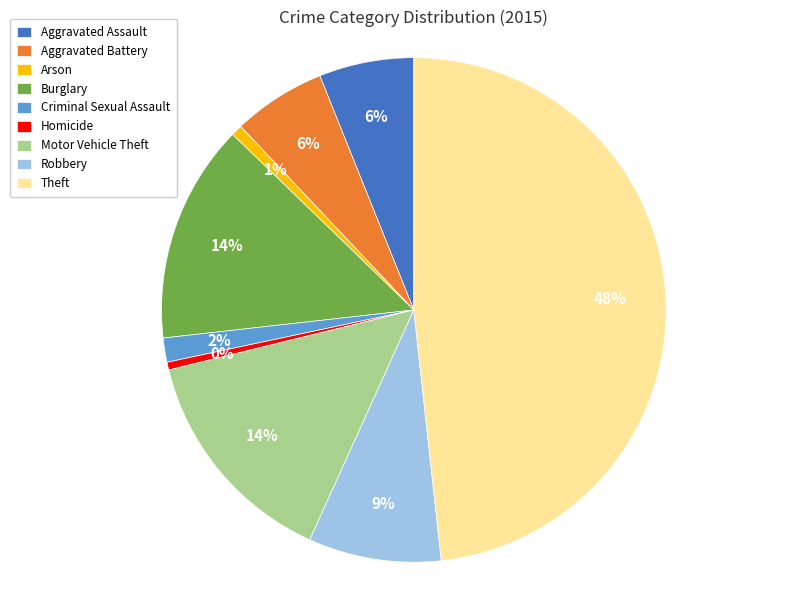

Combined, do Robbery and Theft account for over 50%?

Yes